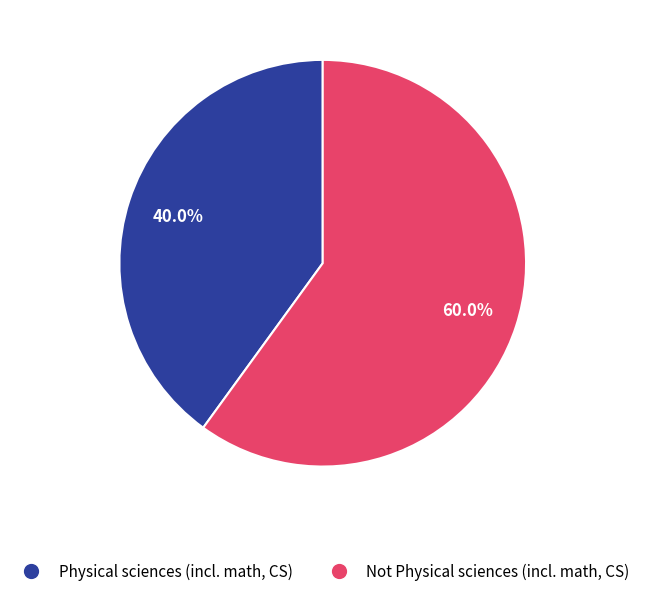

Is Physical sciences (incl. math, CS) the majority of the pie?

No